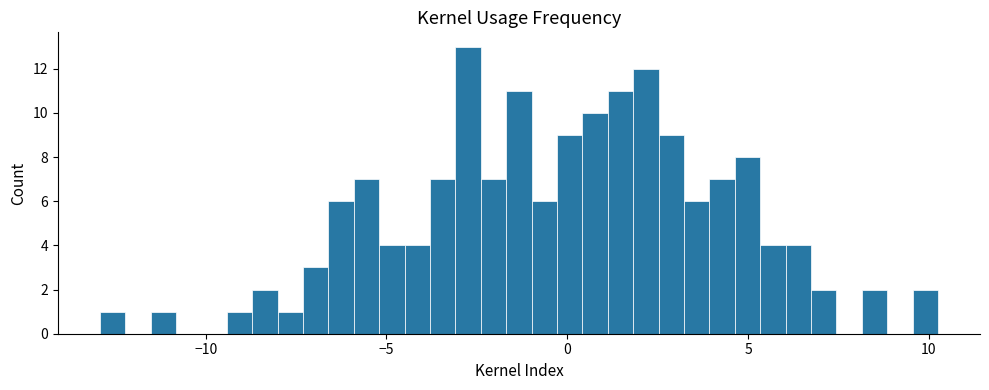

Read against the x-axis, roughly where is the centre of the tallest bar?

-2.5